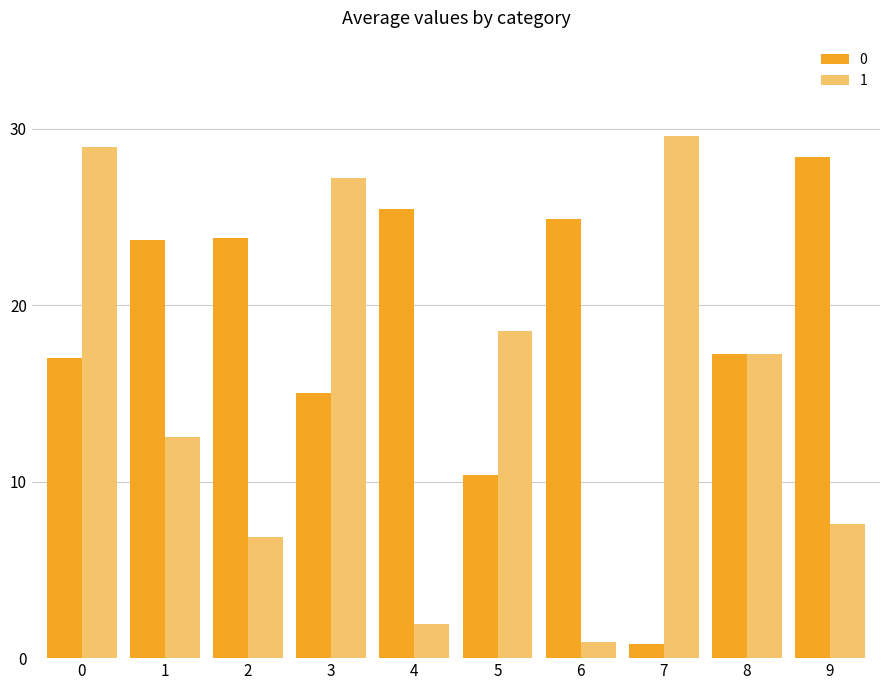

The value of 0 at 9 is 28.4. True or false?

True